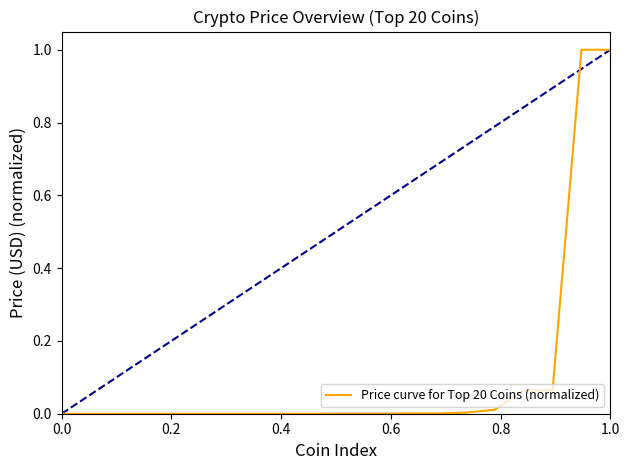

What is the greatest value displayed?

1.0